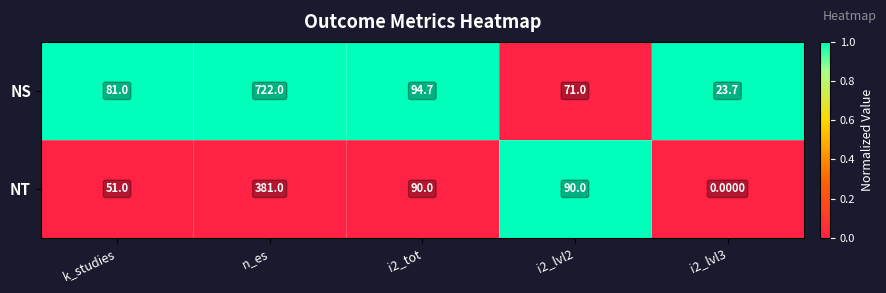

Rank the series by their maximum value, from lowest to highest.

NT, NS